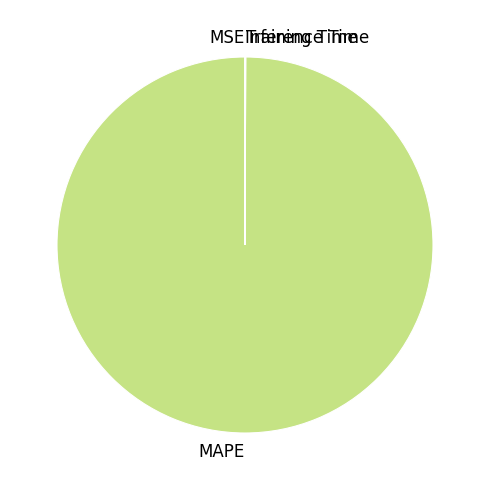

Which category has the biggest portion of the pie?

MAPE